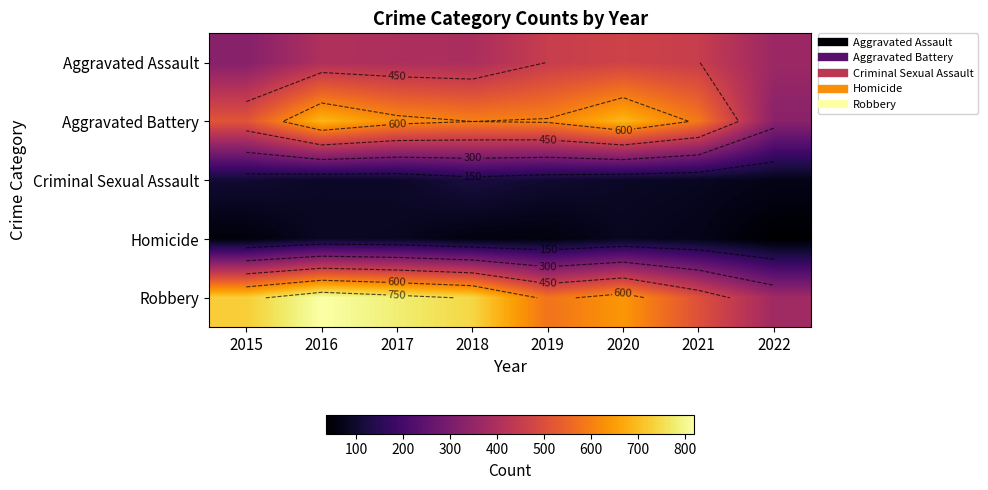

What is the smallest value displayed?

35